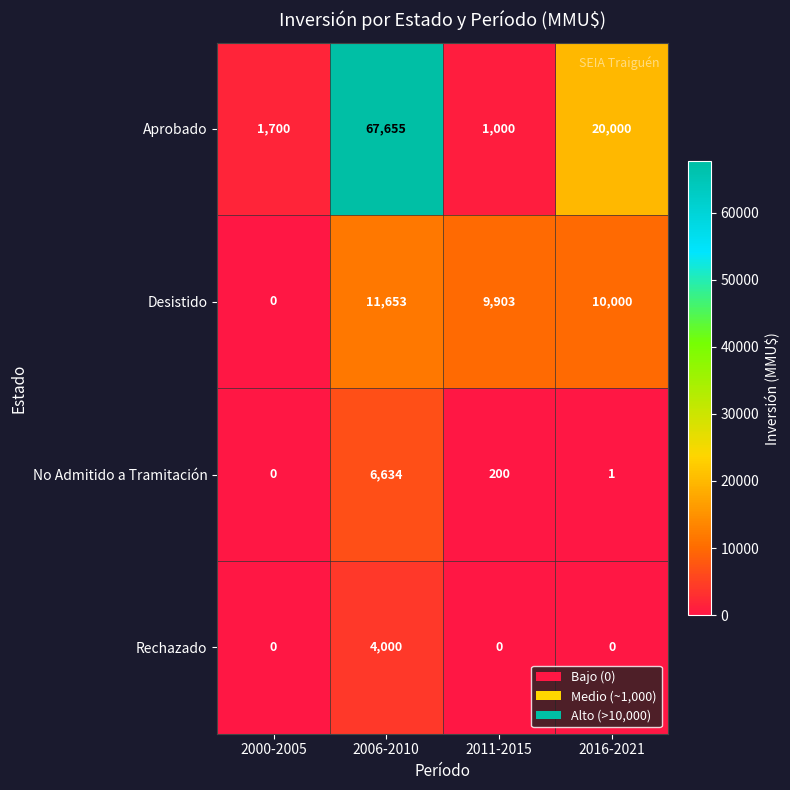

How many Rechazado values are between 0 and 4000?

4